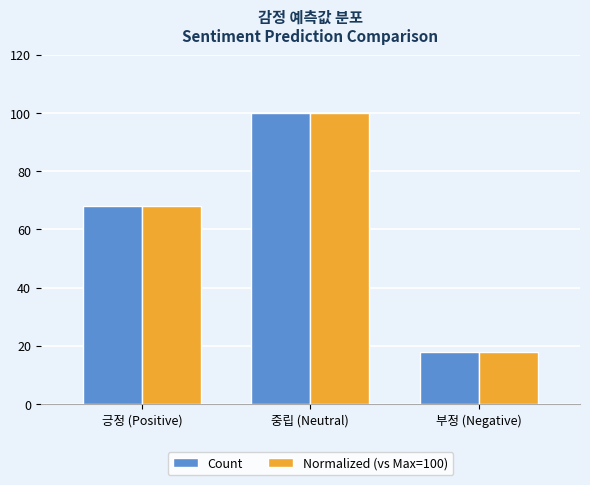

Count the Normalized (vs Max=100) values in the range 18 to 100.

3